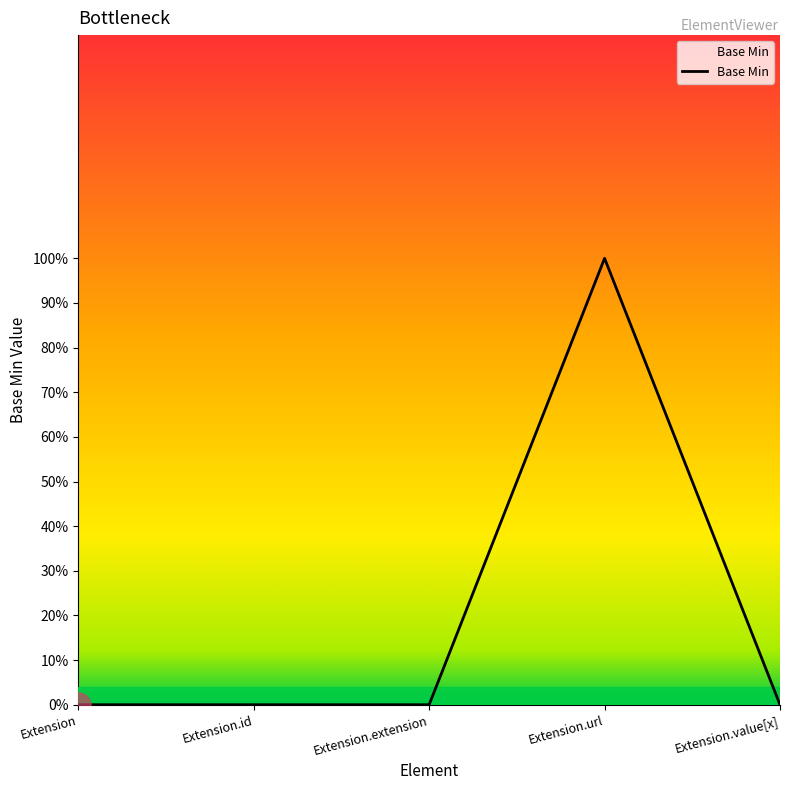

Where is the first local maximum?

Extension.url